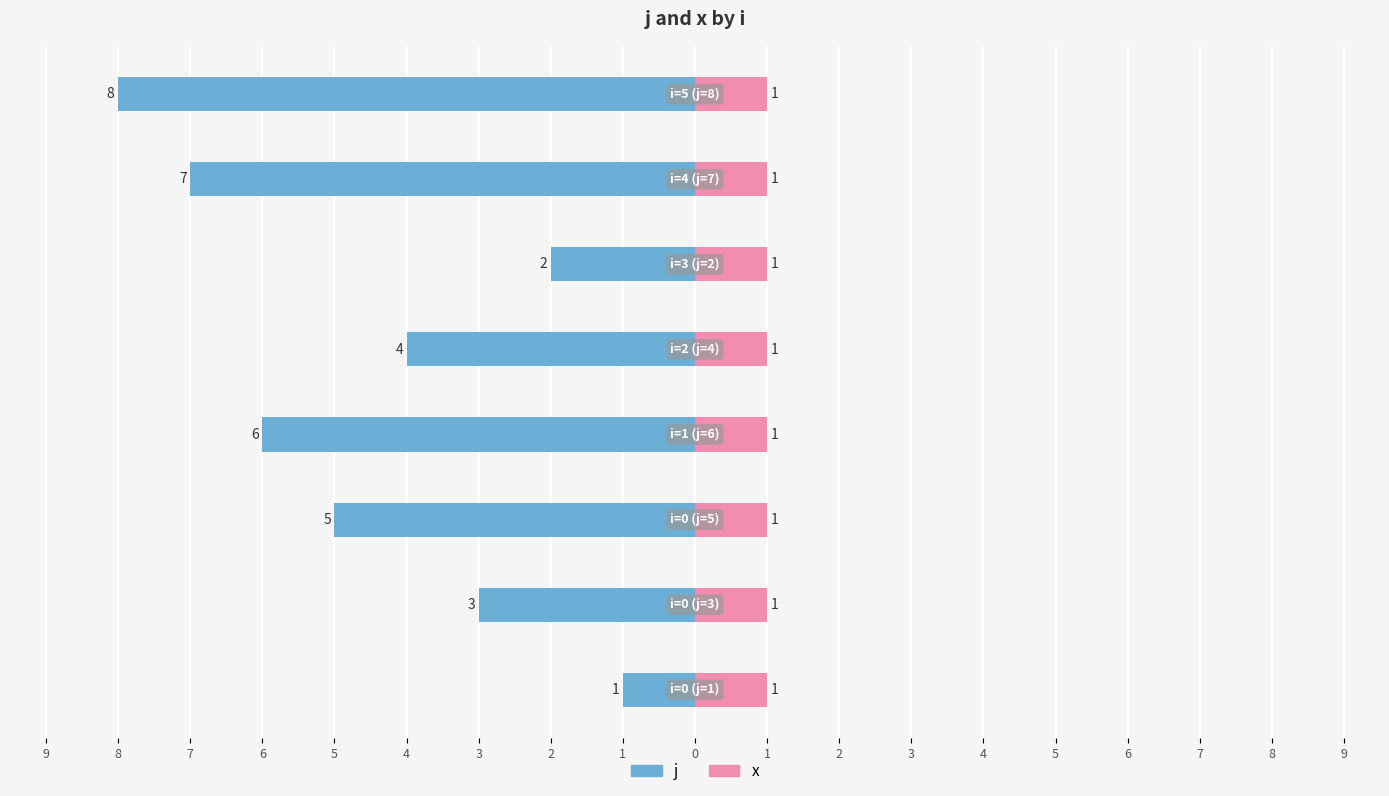

At how many categories does at least one series exceed -2?

8